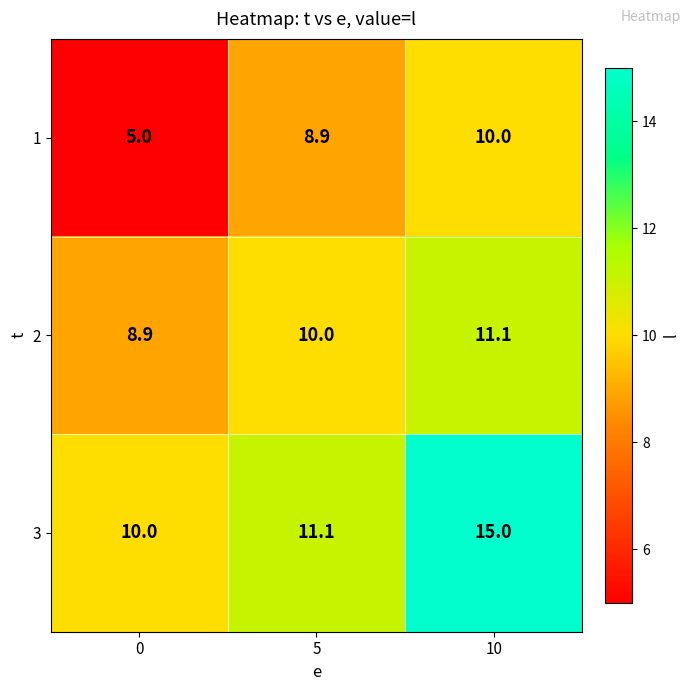

Which series has the largest total across all categories?

3